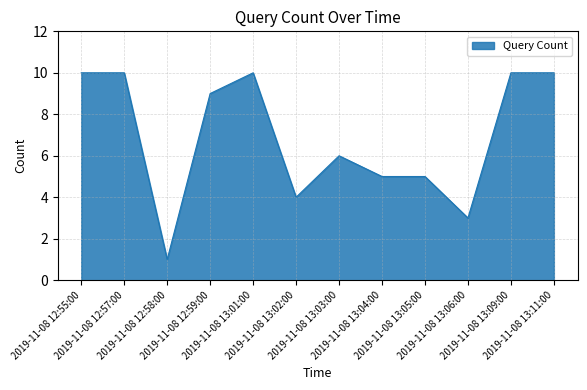

How many values are between 5 and 10?

9